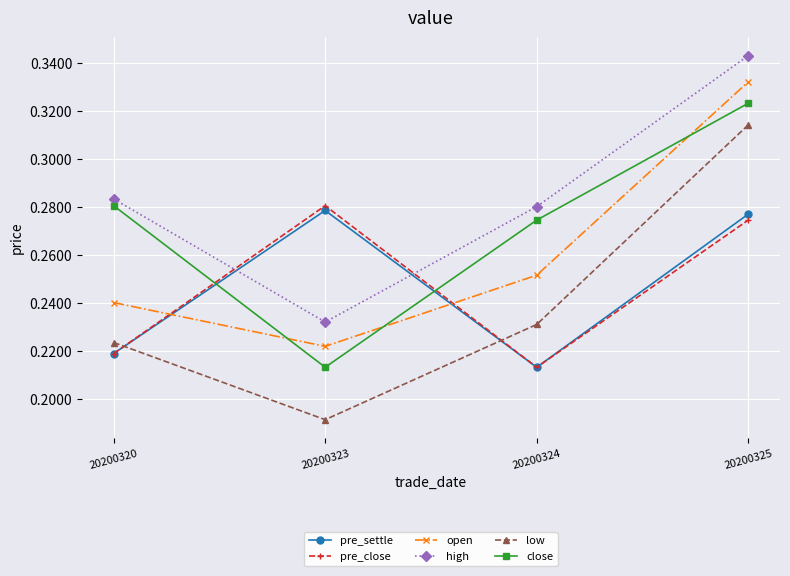

Which series has the largest range (max minus min)?

low